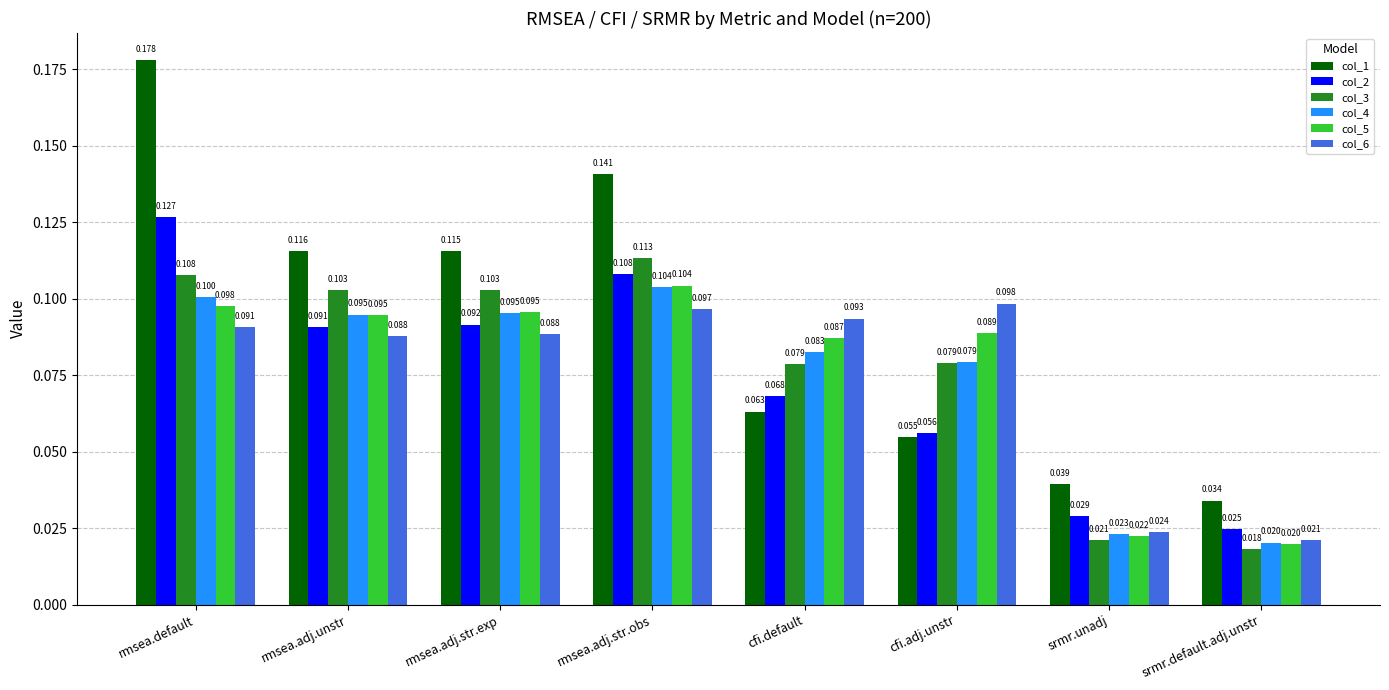

What is the difference between the maximum and second lowest values in the col_4 series?

0.1